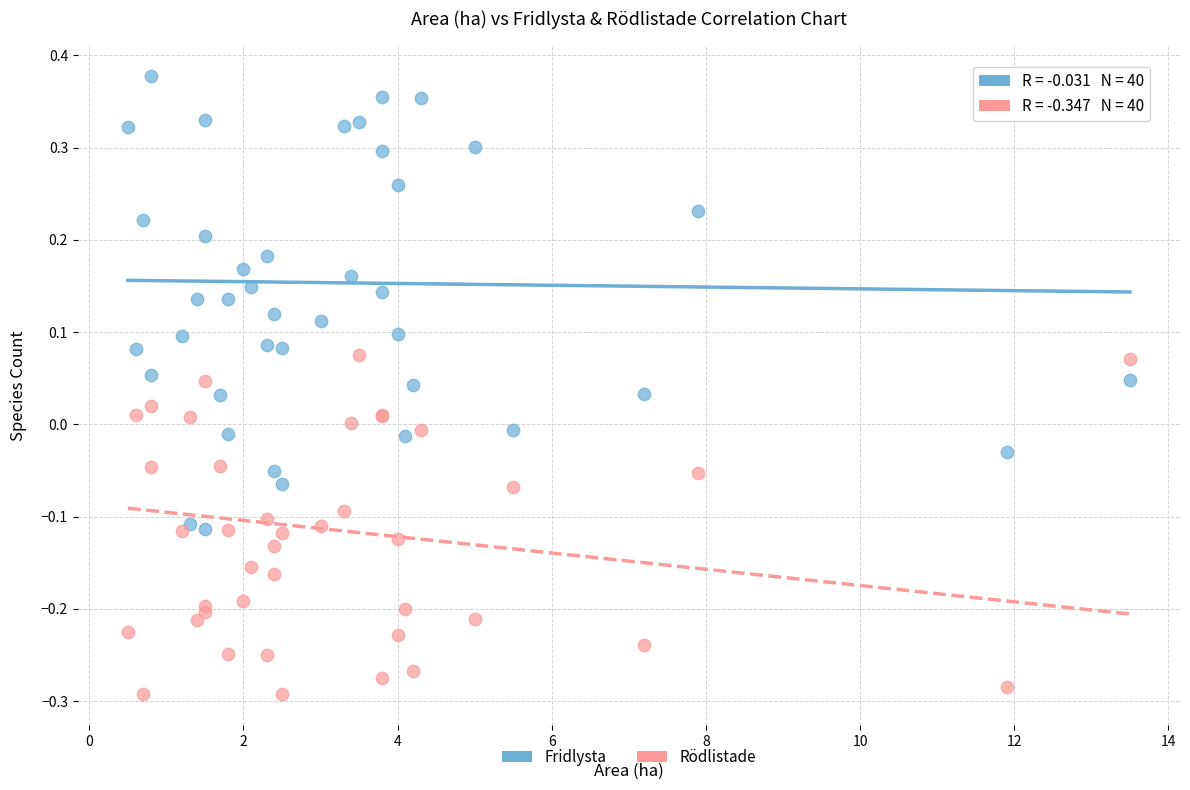

Which series reaches the maximum Y coordinate?

Fridlysta